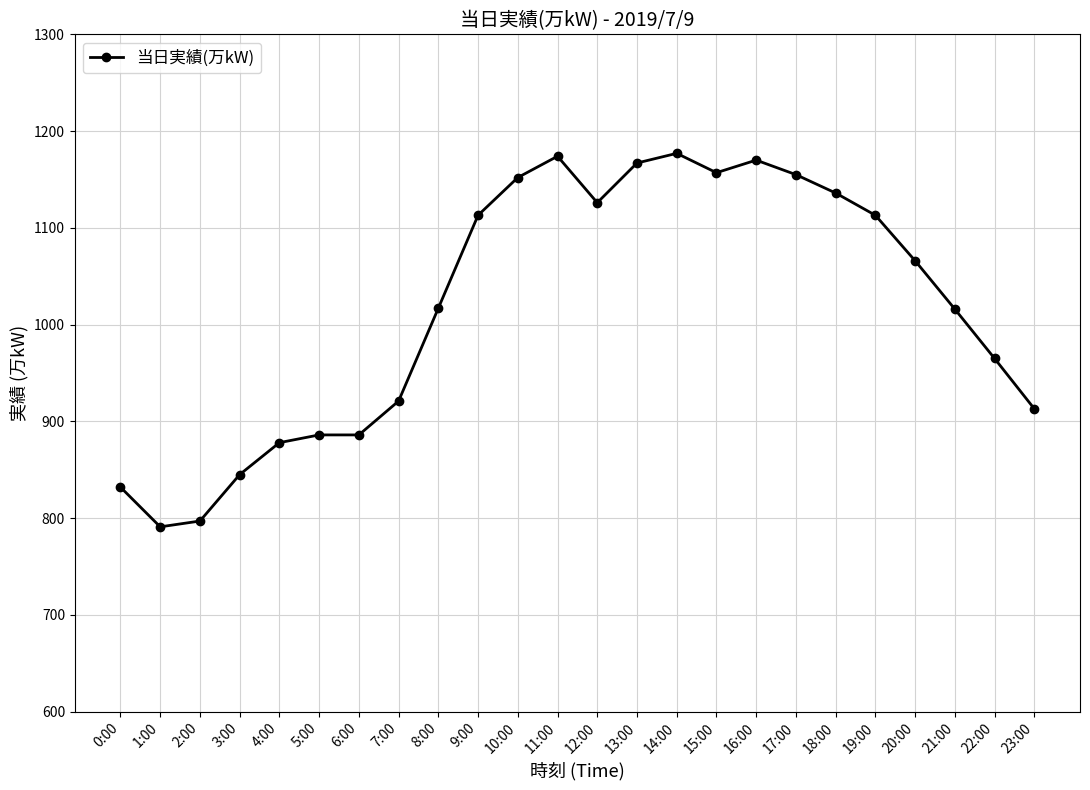

What is the difference between the maximum and minimum values?

386